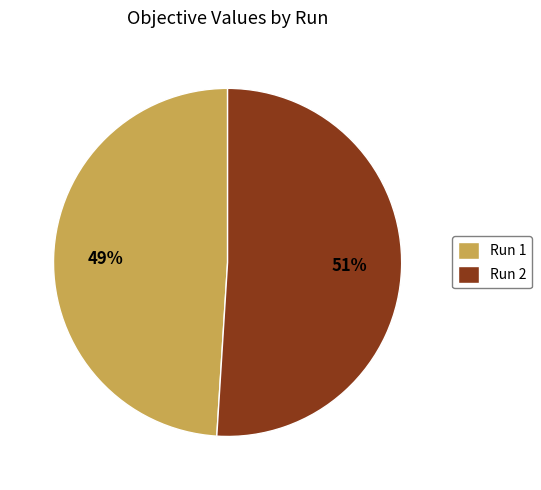

Rank the categories by value from lowest to highest.

Run 1, Run 2